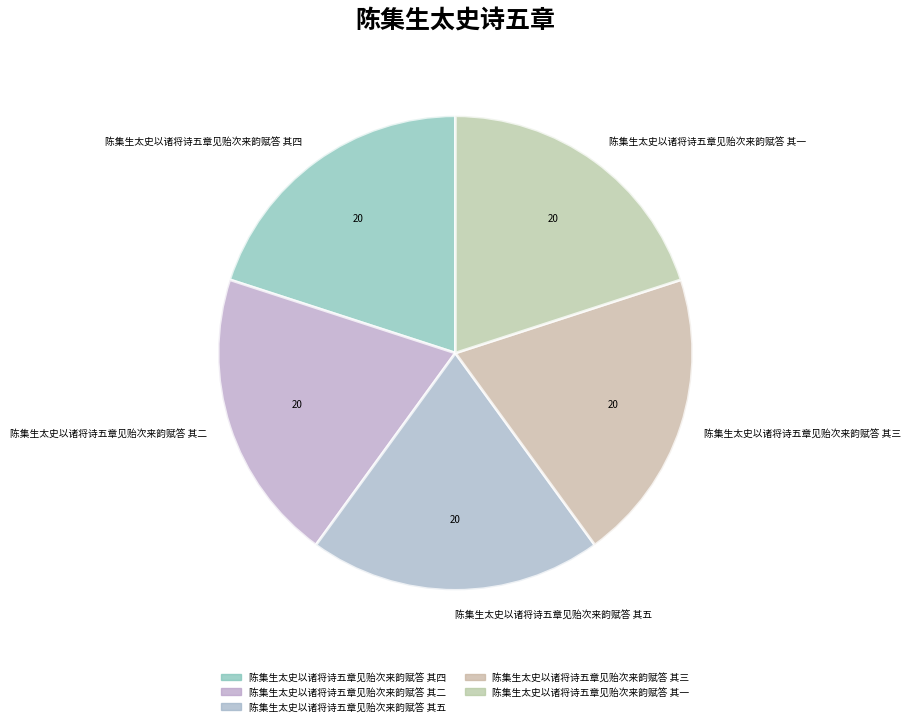

Approximately how many times larger is the value at 陈集生太史以诸将诗五章见贻次来韵赋答 其五 compared to 陈集生太史以诸将诗五章见贻次来韵赋答 其二?

1.0